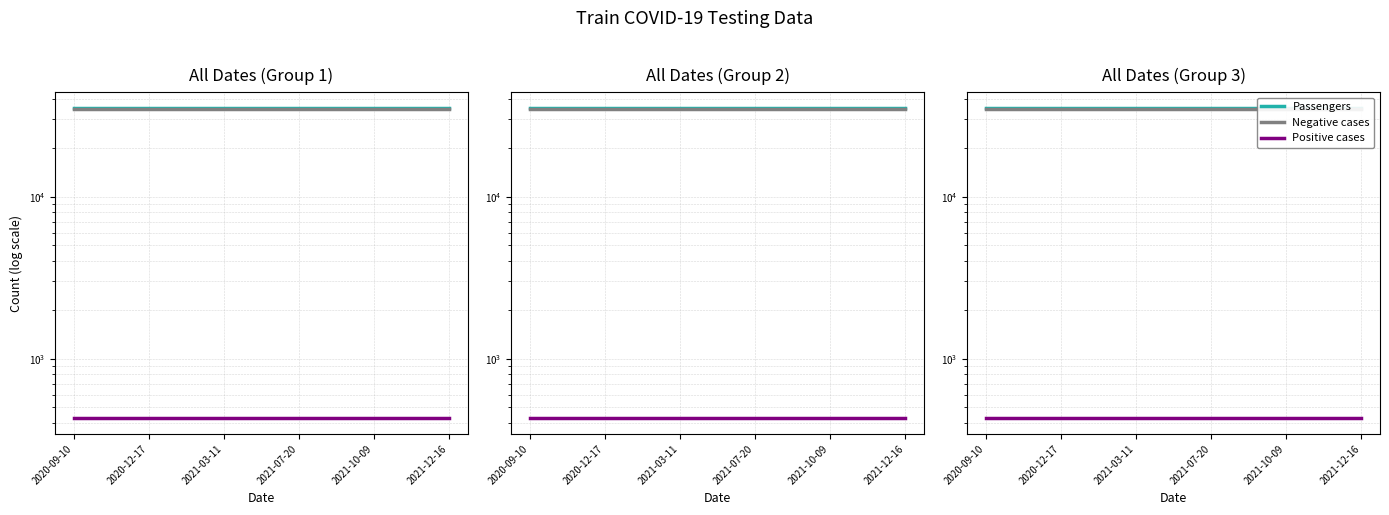

At 19, list the series in order from smallest to largest.

Positive cases, Negative cases, Passengers